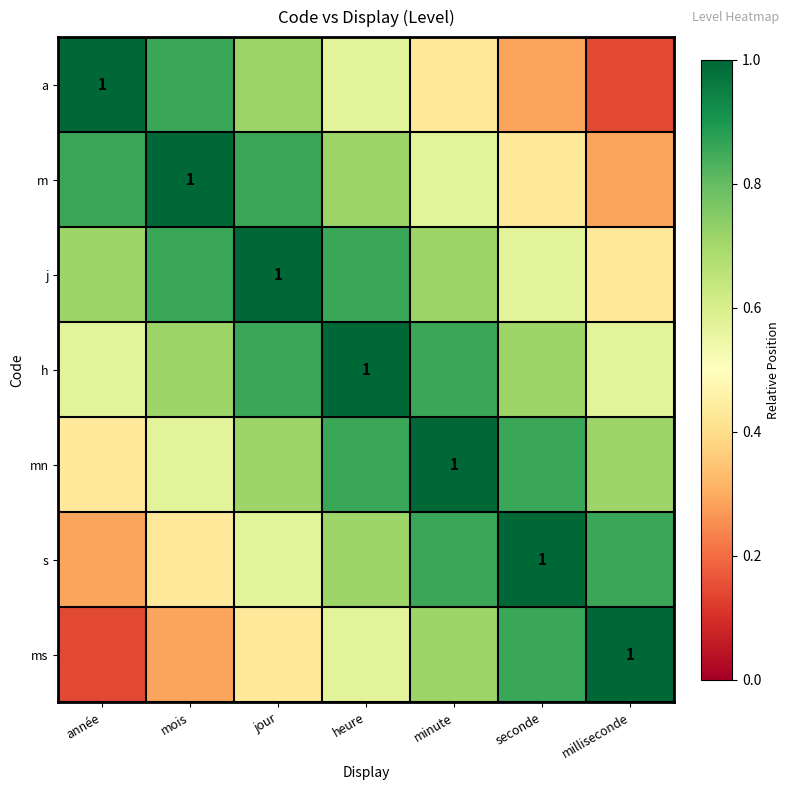

What is the approximate value of mn at mois?

0.6